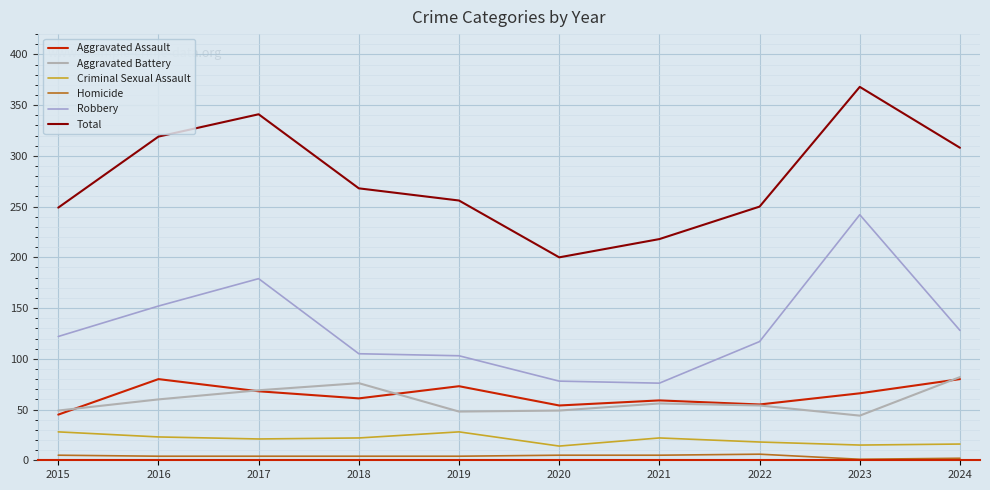

Reading left to right, list all the values displayed in this chart.

Aggravated Assault: 2015=45	2016=80	2017=68	2018=61	2019=73	2020=54	2021=59	2022=55	2023=66	2024=80
Aggravated Battery: 2015=49	2016=60	2017=69	2018=76	2019=48	2020=49	2021=56	2022=54	2023=44	2024=82
Criminal Sexual Assault: 2015=28	2016=23	2017=21	2018=22	2019=28	2020=14	2021=22	2022=18	2023=15	2024=16
Homicide: 2015=5	2016=4	2017=4	2018=4	2019=4	2020=5	2021=5	2022=6	2023=1	2024=2
Robbery: 2015=122	2016=152	2017=179	2018=105	2019=103	2020=78	2021=76	2022=117	2023=242	2024=128
Total: 2015=249	2016=319	2017=341	2018=268	2019=256	2020=200	2021=218	2022=250	2023=368	2024=308